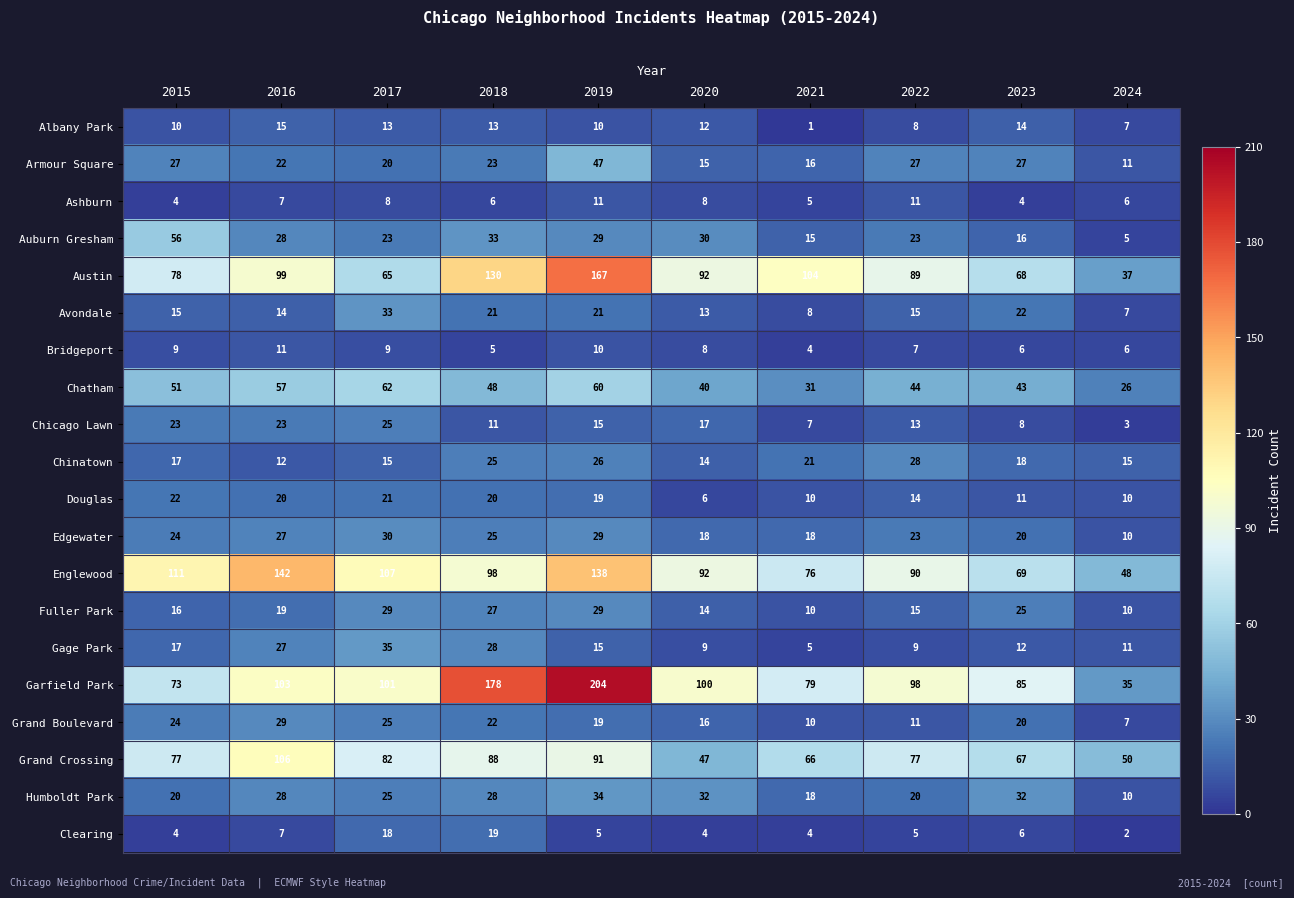

What is the difference between the Avondale values at 2020 and 2019?

8